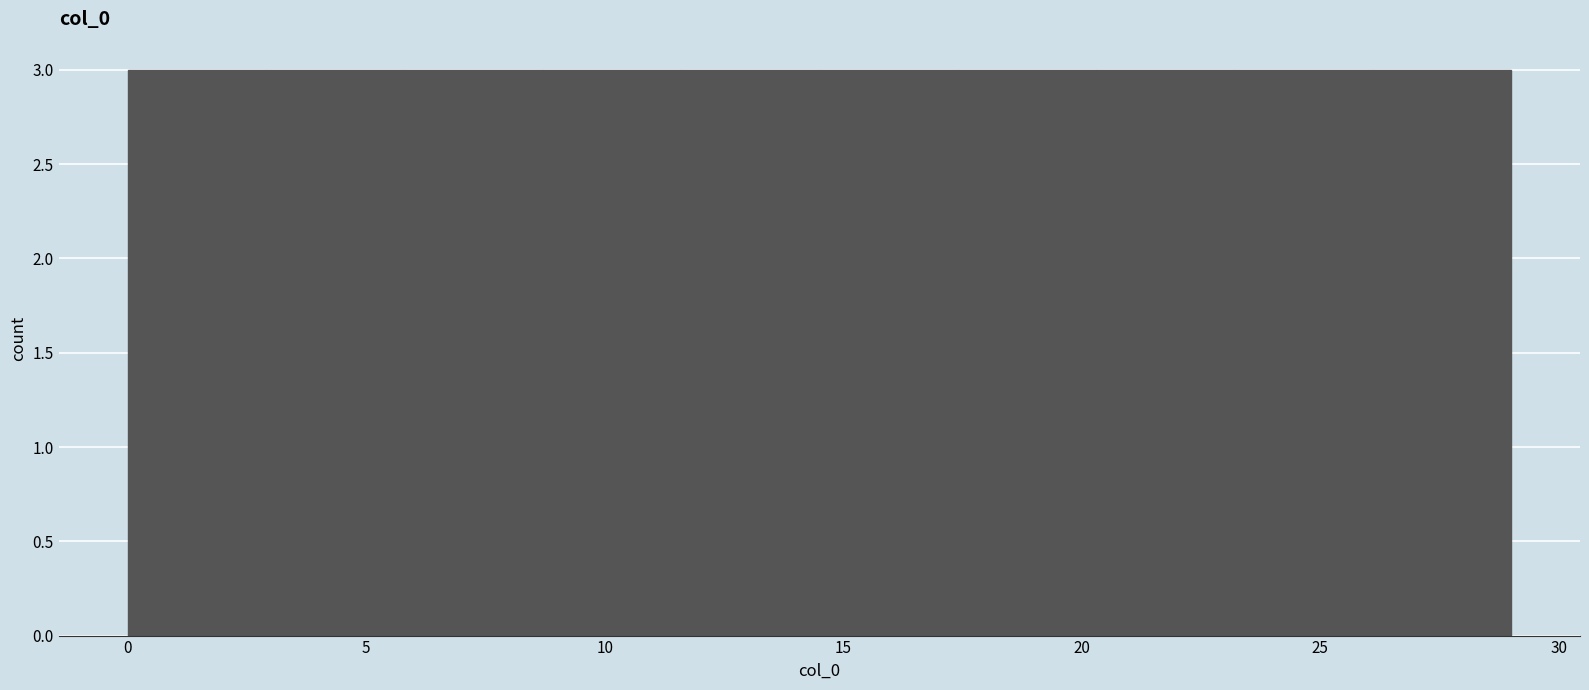

Reading left to right, transcribe this chart: for each bar, give the range it covers on the x-axis and its height. Neither the bar edges nor the heights are printed on the chart, so give them approximately, as read against the axes.

0.0 to 2.9: 3
2.9 to 5.8: 3
5.8 to 8.7: 3
8.7 to 11.6: 3
11.6 to 14.5: 3
14.5 to 17.4: 3
17.4 to 20.3: 3
20.3 to 23.2: 3
23.2 to 26.1: 3
26.1 to 29.0: 3